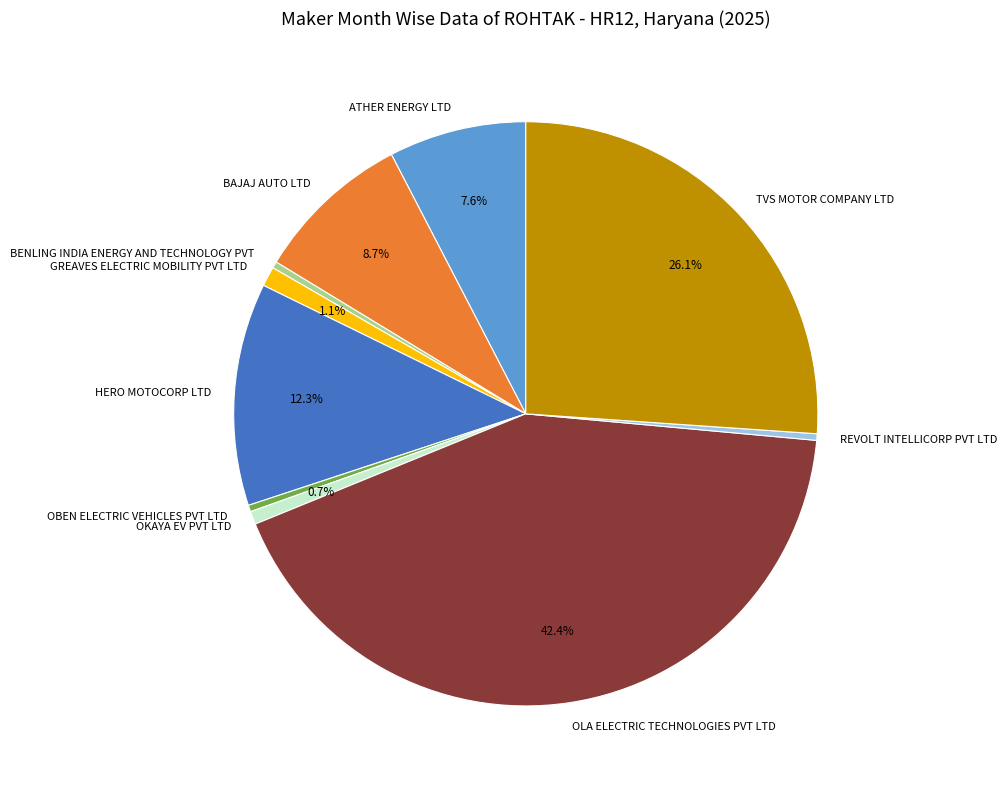

To the nearest percent, what percentage of the pie is OLA ELECTRIC TECHNOLOGIES PVT LTD?

42%